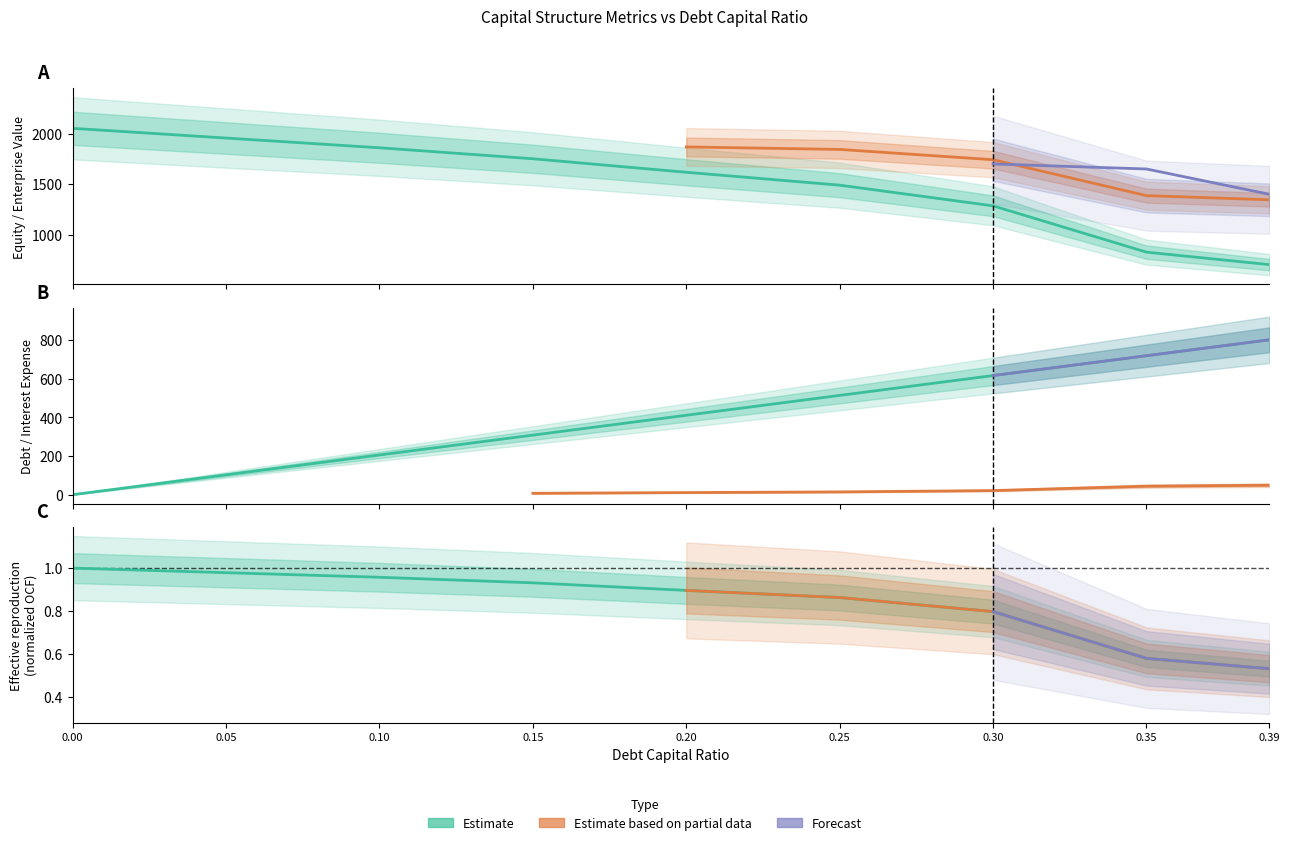

What is the label of the 6th point from the left?

0.25